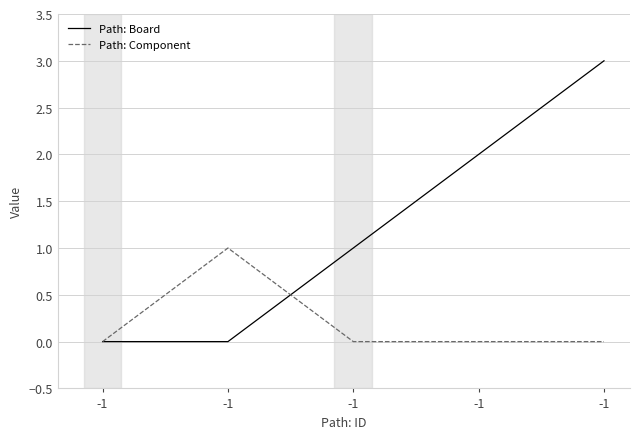

How many lines are shown in the chart?

2